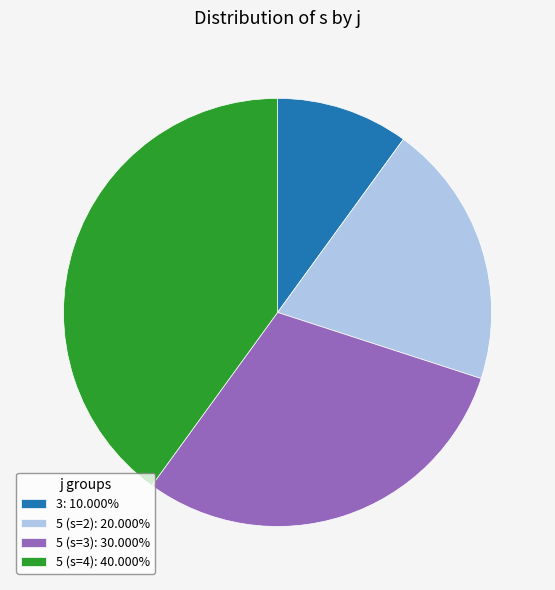

Count the number of slices in the pie.

4